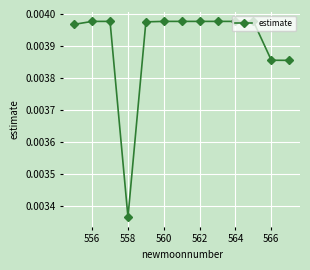

Does the chart display data point markers on the line(s)?

Yes